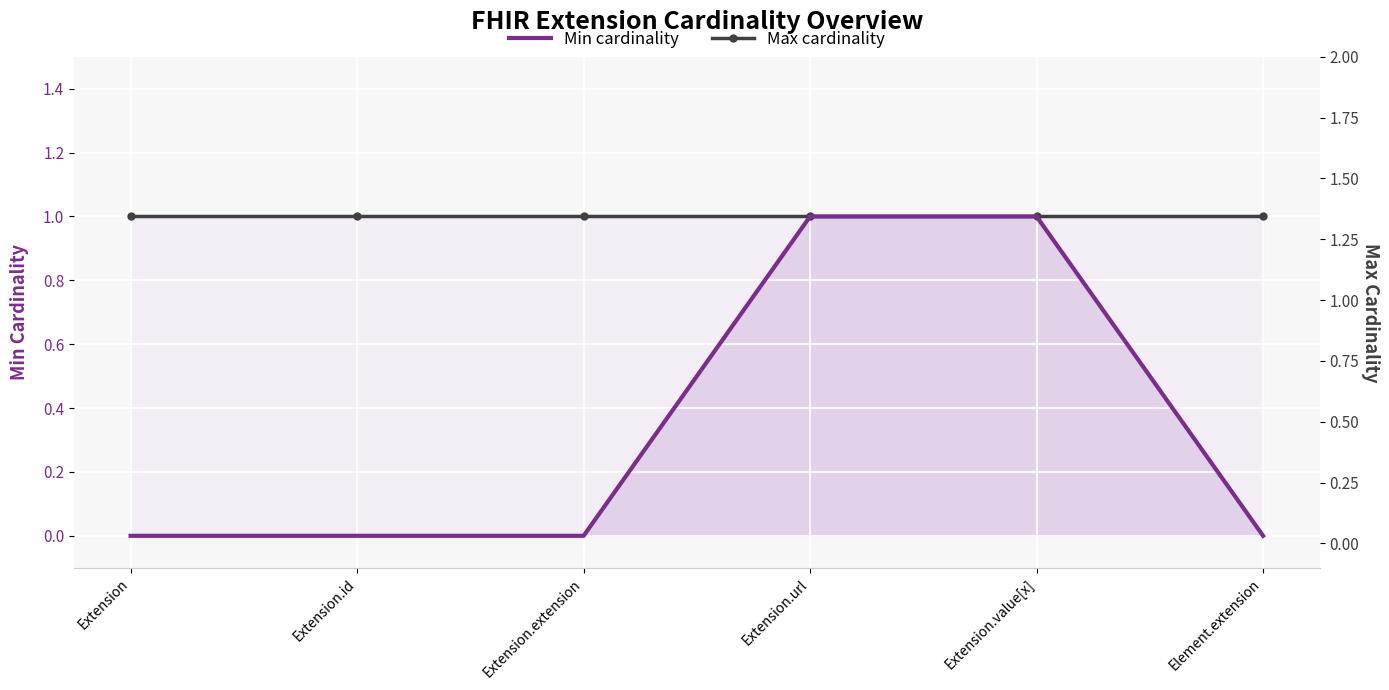

At Extension, list the series in order from smallest to largest.

Min cardinality, Max cardinality